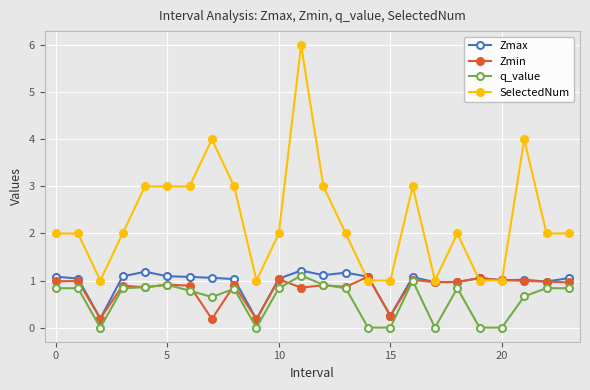

Which series has the widest spread of values?

SelectedNum